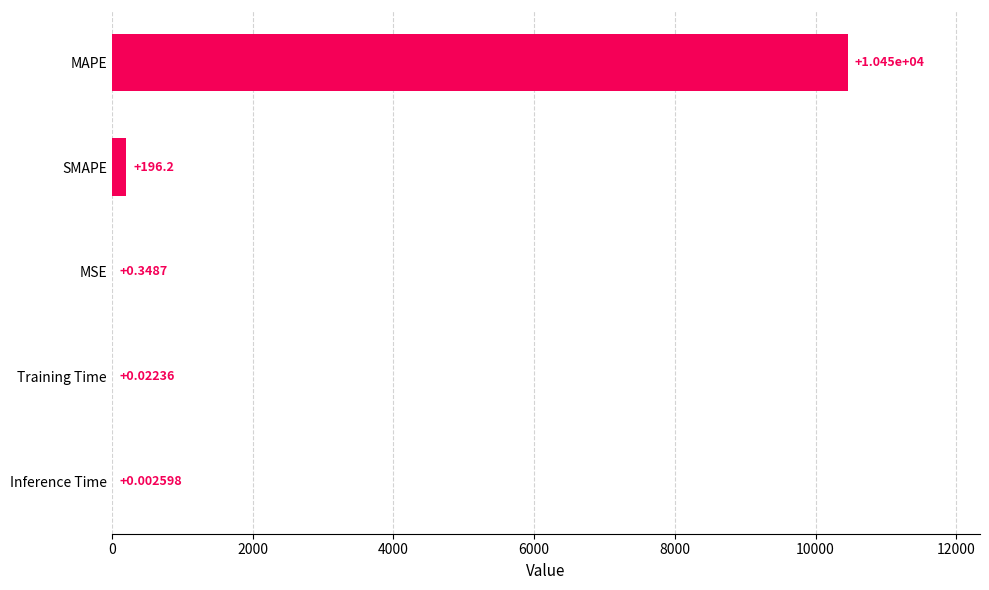

Which has a higher value, SMAPE or Training Time?

SMAPE